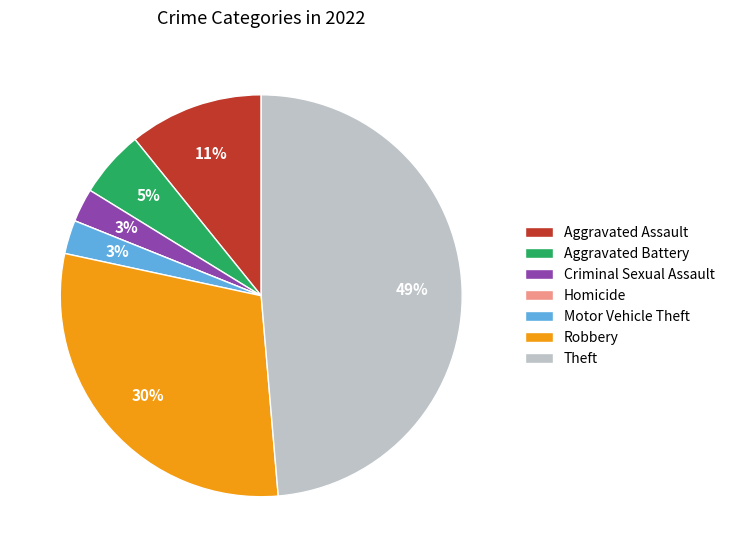

Is there a majority slice in this chart?

No